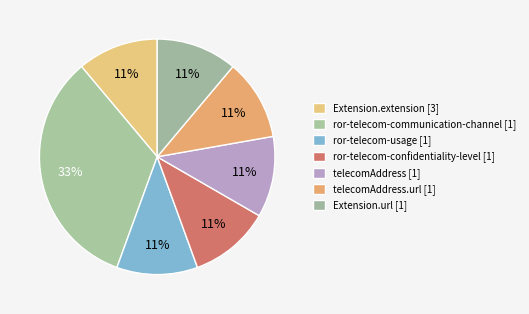

Count the number of slices in the pie.

7